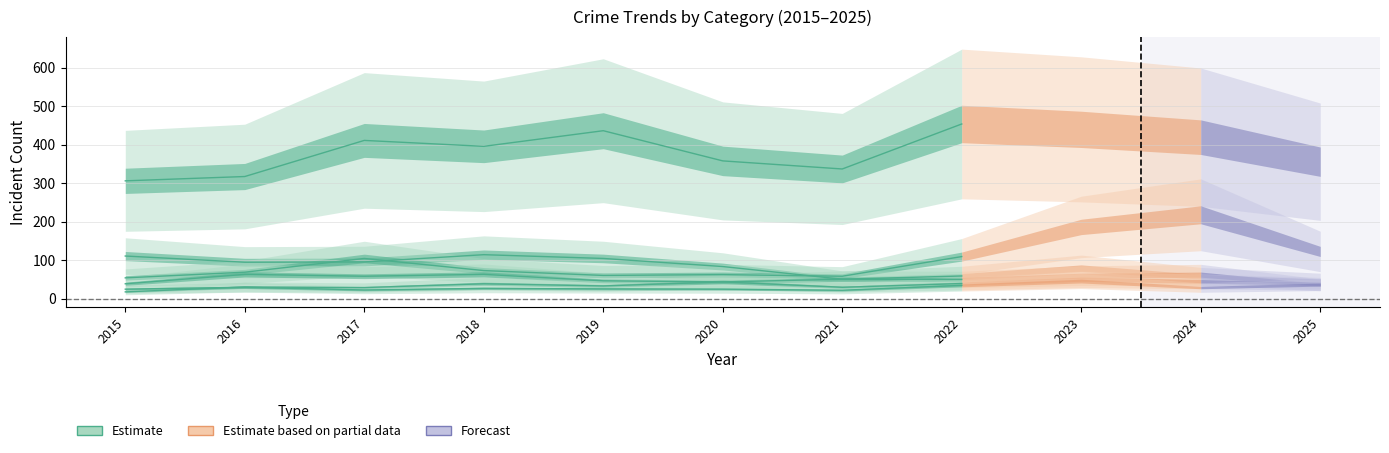

Rank the categories by value from highest to lowest.

2022, 2019, 2017, 2018, 2020, 2021, 2016, 2015